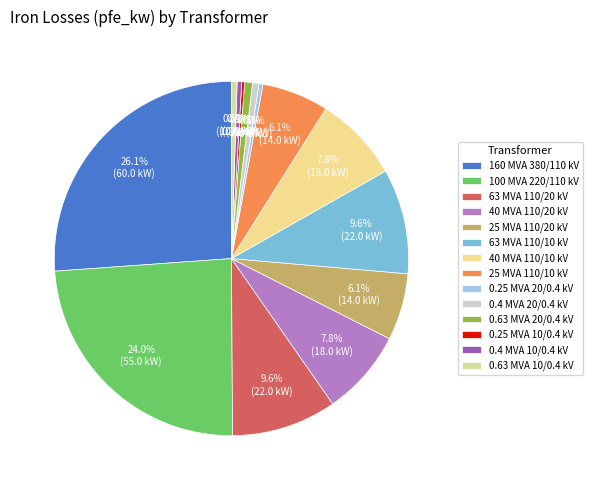

Does any single category account for the majority?

No